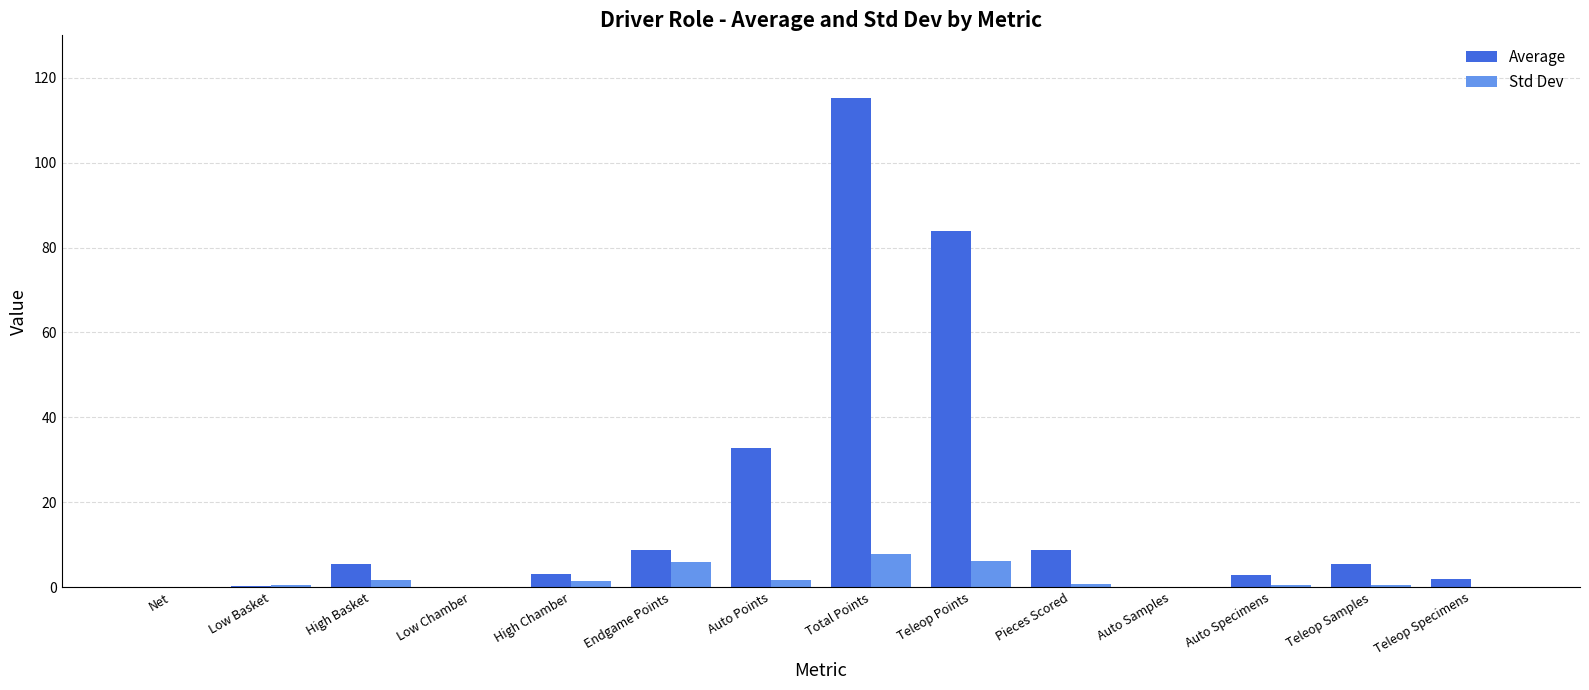

What is the sum of all Std Dev values?

27.0